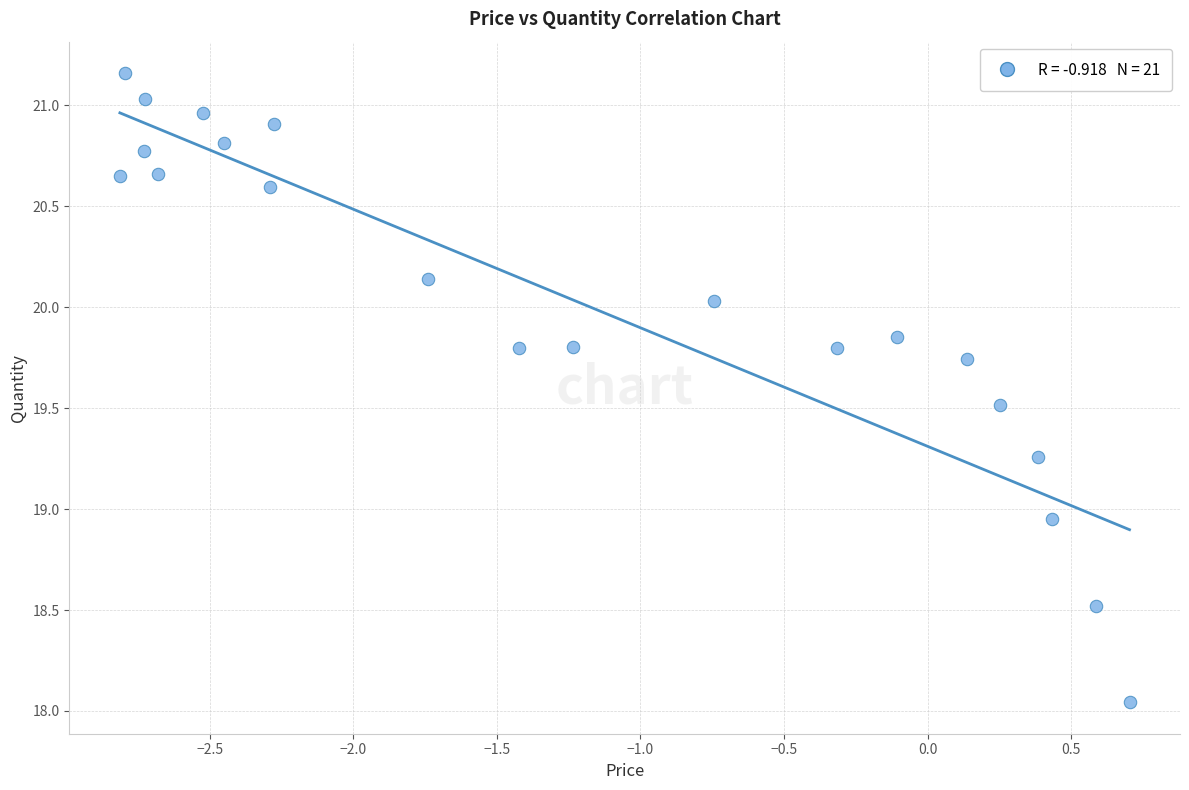

What is the range of Y values (max minus min)?

3.1